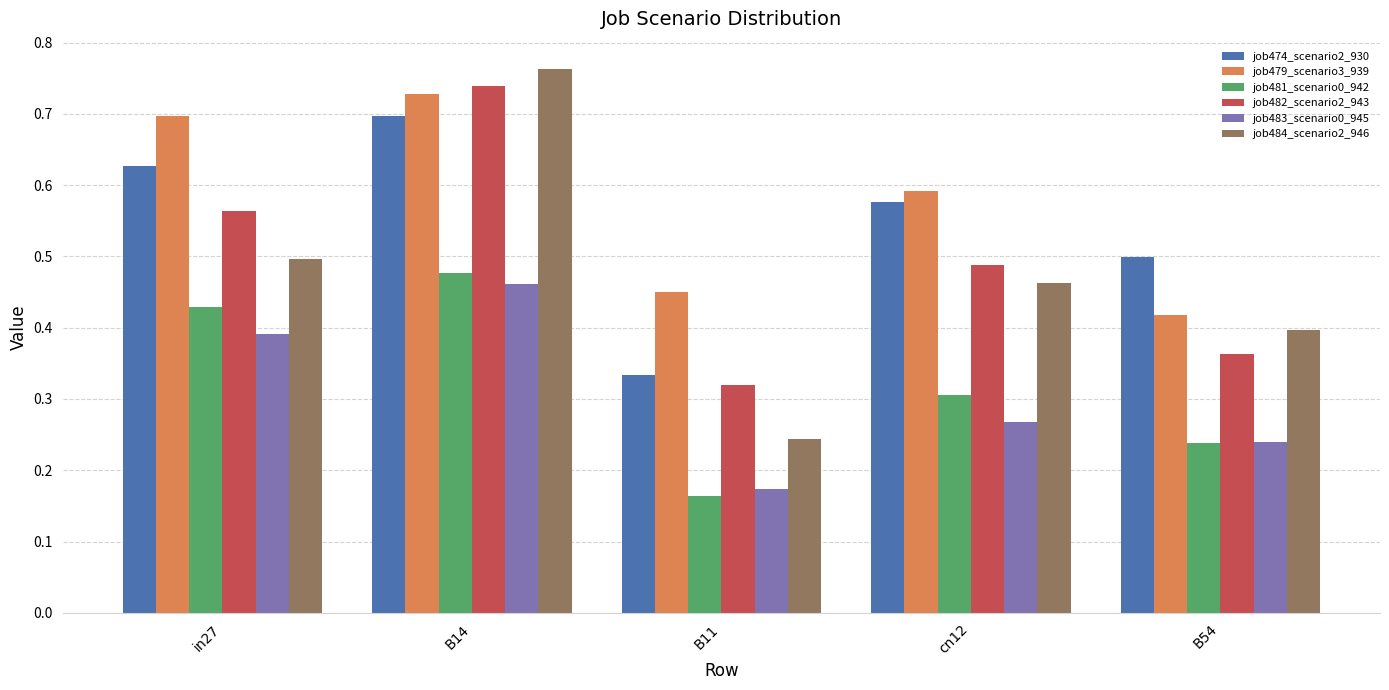

Which series has the largest total across all categories?

job479_scenario3_939